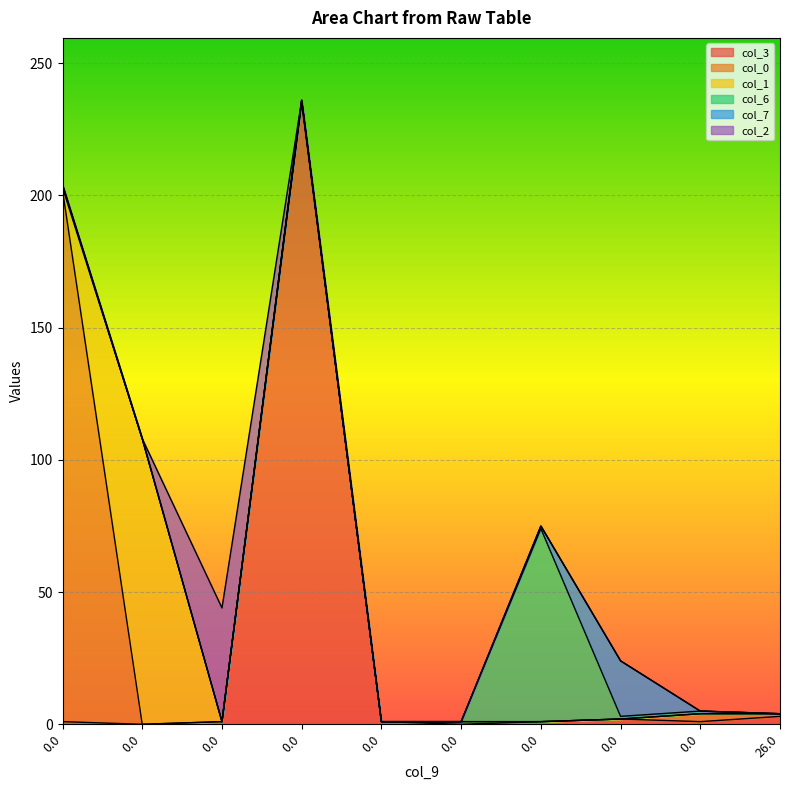

True or false: col_2 and col_0 cross at least once.

True